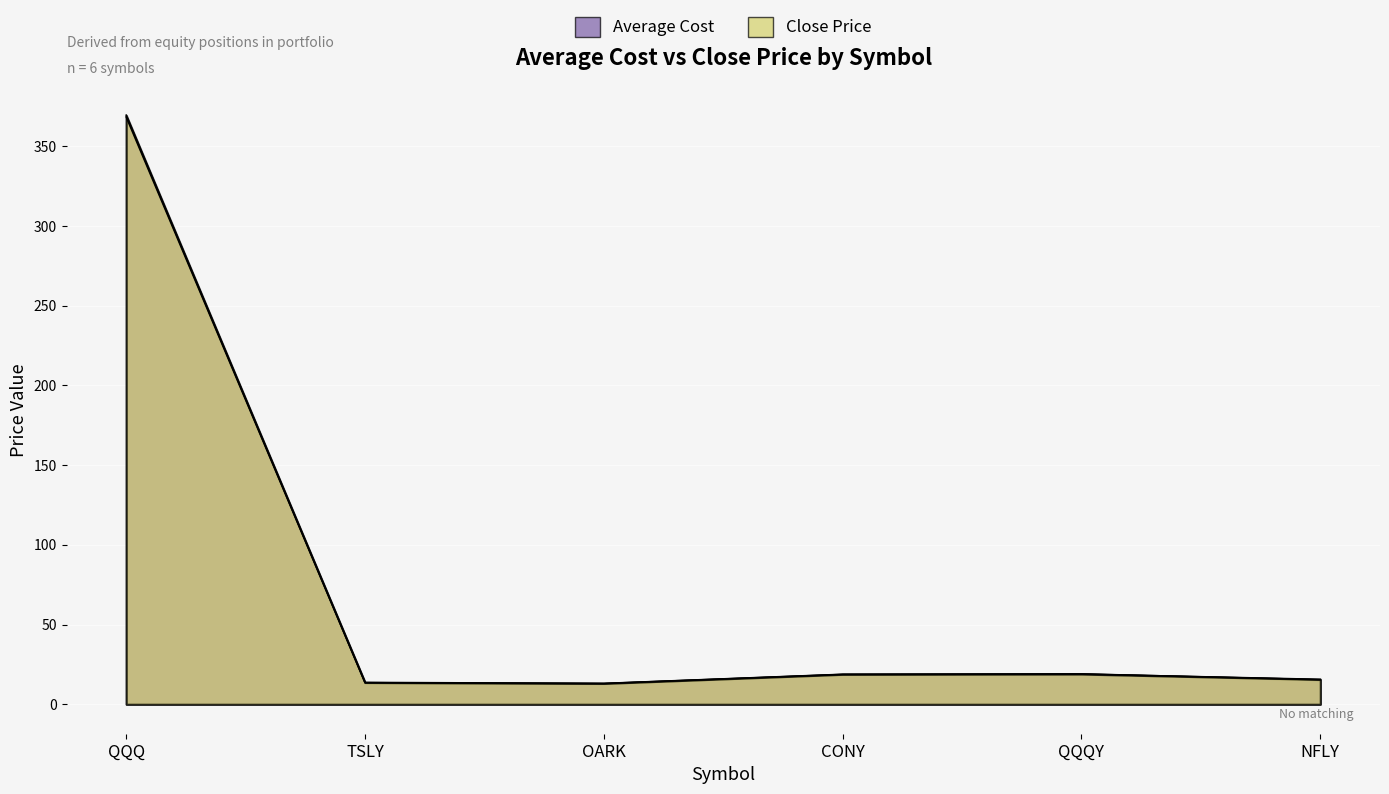

What is the minimum value shown in the chart?

13.0